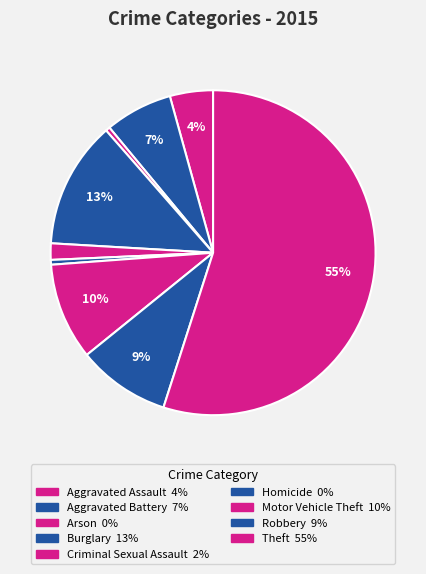

Which slice represents more than half of the pie?

Theft